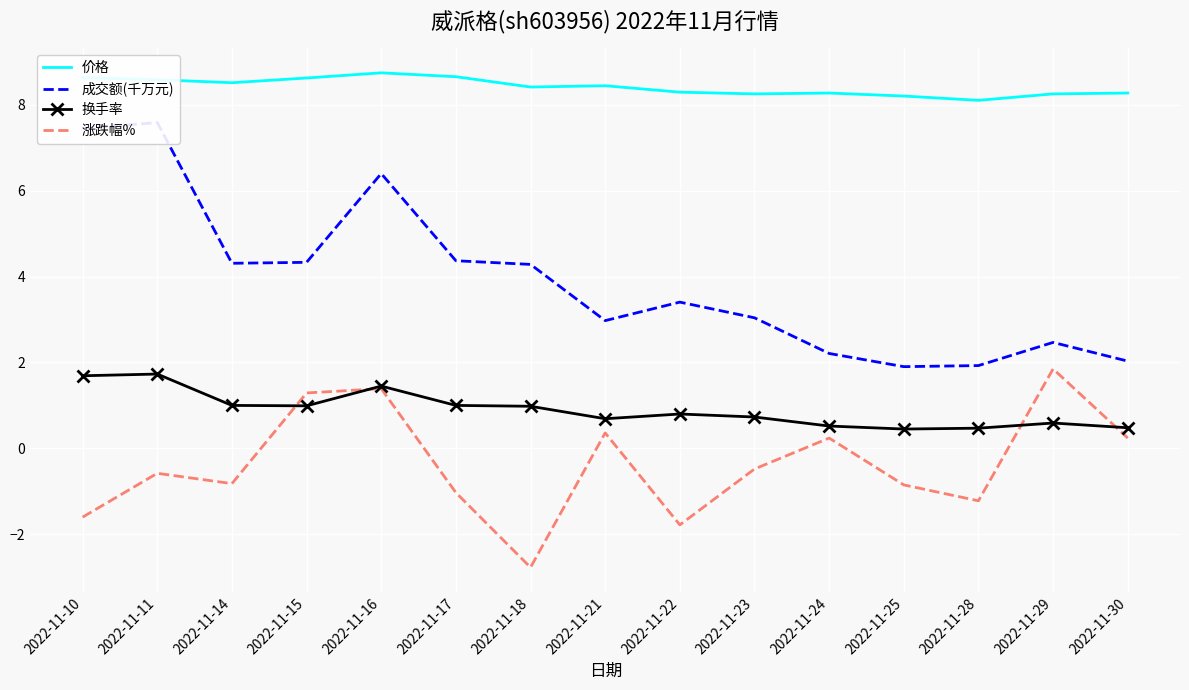

Reading right to left, extract all data points from this chart.

价格: 2022-11-30=8.3	2022-11-29=8.2	2022-11-28=8.1	2022-11-25=8.2	2022-11-24=8.3	2022-11-23=8.2	2022-11-22=8.3	2022-11-21=8.4	2022-11-18=8.4	2022-11-17=8.7	2022-11-16=8.7	2022-11-15=8.6	2022-11-14=8.5	2022-11-11=8.6	2022-11-10=8.6
成交额(千万元): 2022-11-30=2.0	2022-11-29=2.5	2022-11-28=1.9	2022-11-25=1.9	2022-11-24=2.2	2022-11-23=3.0	2022-11-22=3.4	2022-11-21=3.0	2022-11-18=4.3	2022-11-17=4.4	2022-11-16=6.4	2022-11-15=4.3	2022-11-14=4.3	2022-11-11=7.6	2022-11-10=7.4
换手率: 2022-11-30=0.5	2022-11-29=0.6	2022-11-28=0.5	2022-11-25=0.5	2022-11-24=0.5	2022-11-23=0.7	2022-11-22=0.8	2022-11-21=0.7	2022-11-18=1.0	2022-11-17=1.0	2022-11-16=1.4	2022-11-15=1.0	2022-11-14=1.0	2022-11-11=1.7	2022-11-10=1.7
涨跌幅%: 2022-11-30=0.2	2022-11-29=1.9	2022-11-28=-1.2	2022-11-25=-0.8	2022-11-24=0.2	2022-11-23=-0.5	2022-11-22=-1.8	2022-11-21=0.4	2022-11-18=-2.8	2022-11-17=-1.0	2022-11-16=1.4	2022-11-15=1.3	2022-11-14=-0.8	2022-11-11=-0.6	2022-11-10=-1.6